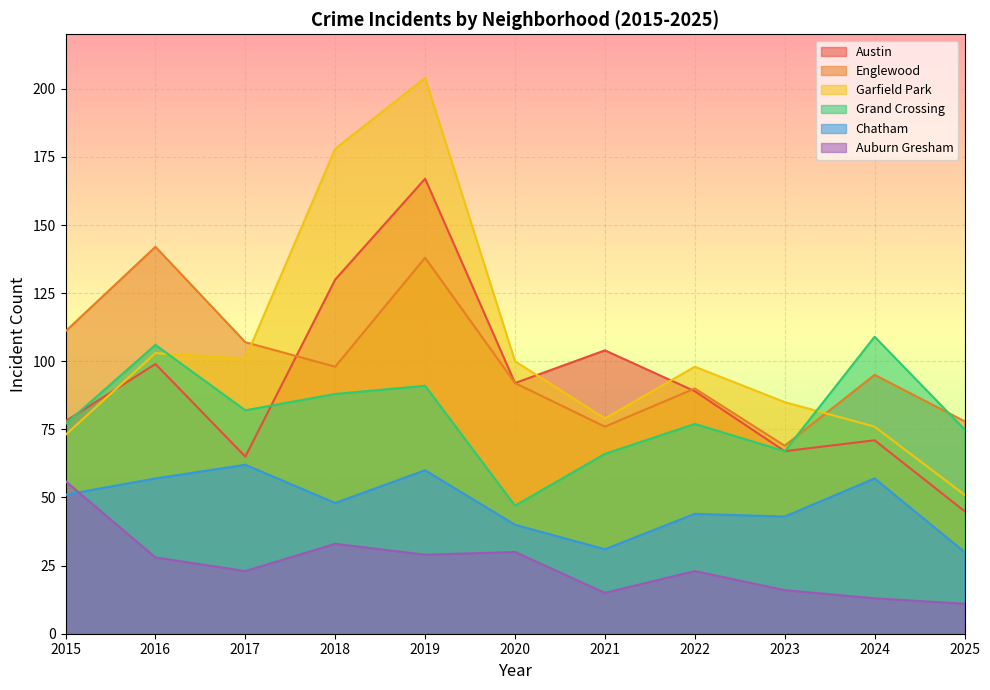

What is the difference between the maximum and minimum values in the Auburn Gresham series?

45